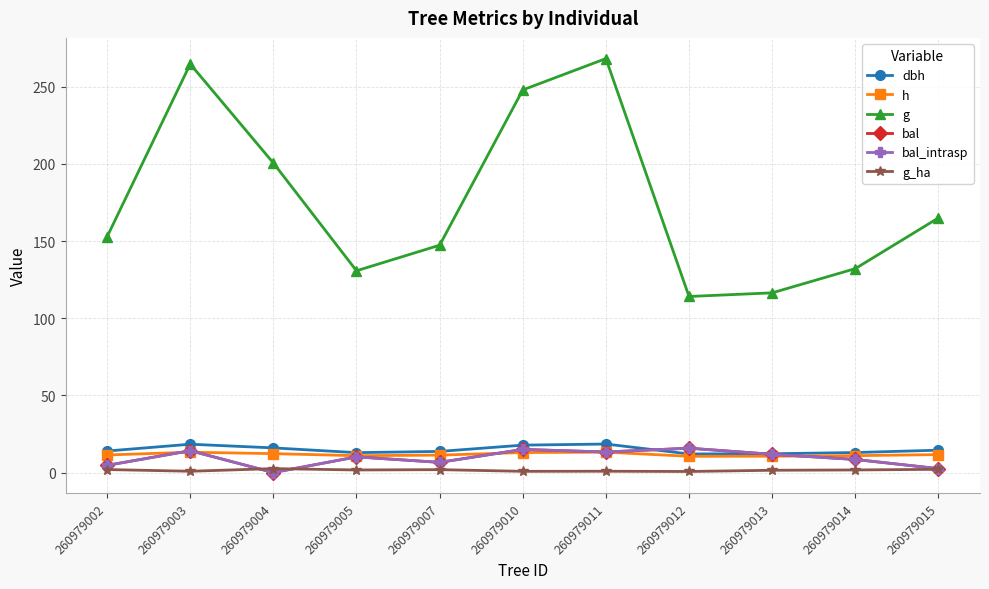

At which label does g_ha first exceed 1?

260979002